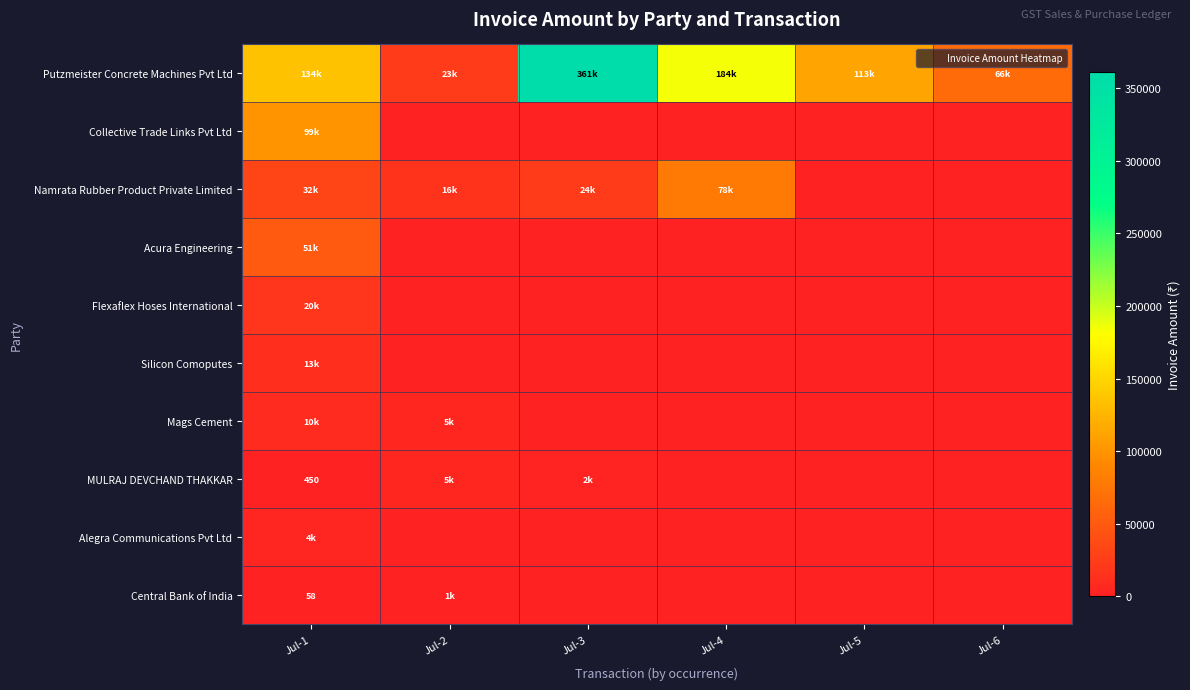

At how many categories does at least one series exceed 23213?

5